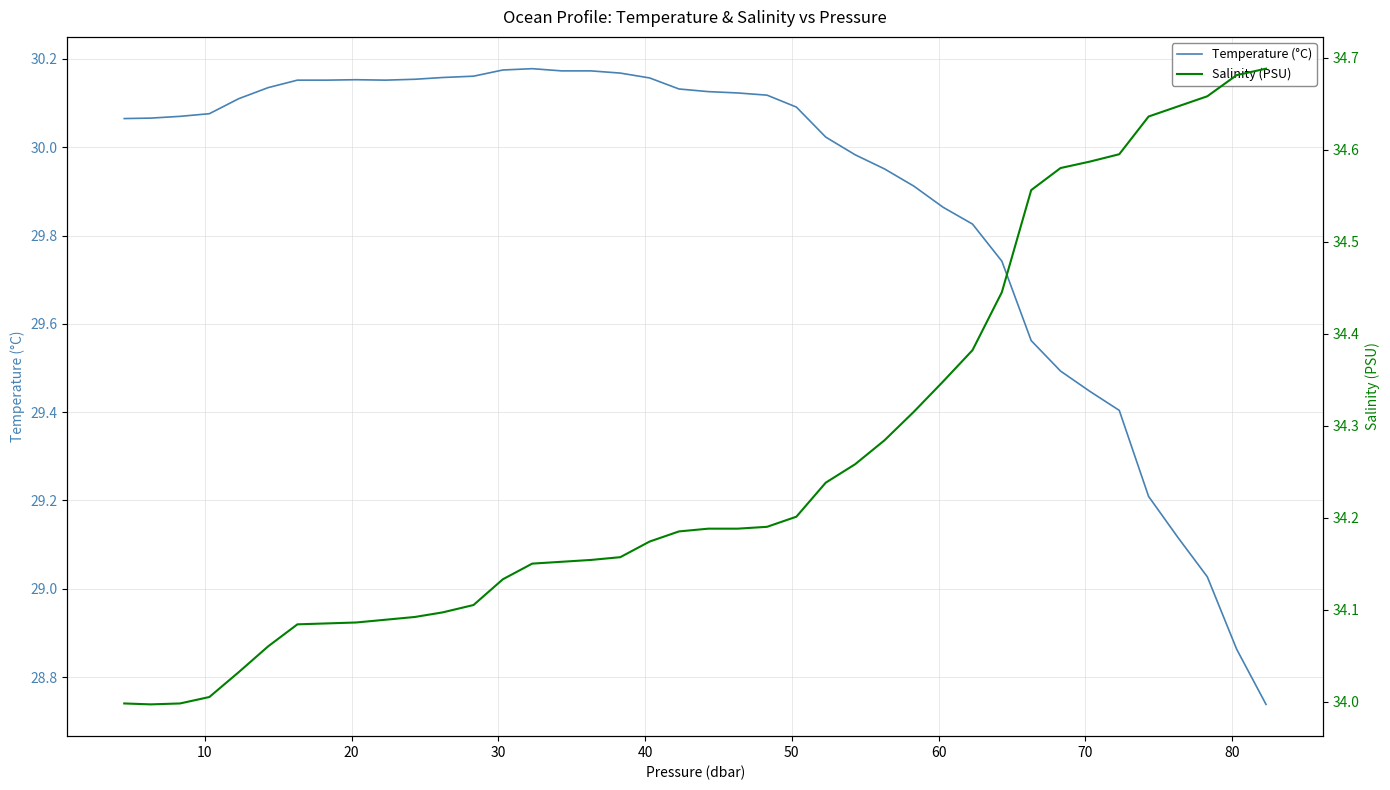

Rank the series by their maximum value, from lowest to highest.

Temperature (°C), Salinity (PSU)